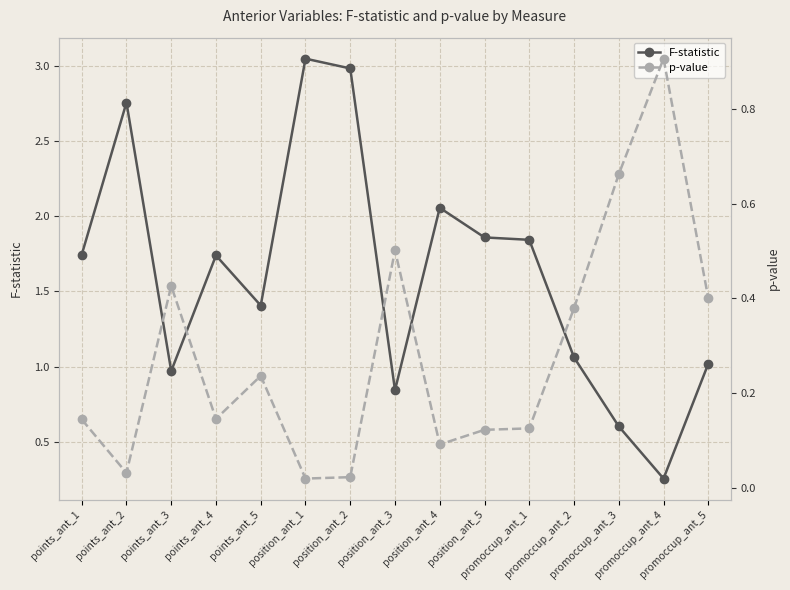

Rank the categories by F-statistic value from lowest to highest.

promoccup_ant_4, promoccup_ant_3, position_ant_3, points_ant_3, promoccup_ant_5, promoccup_ant_2, points_ant_5, points_ant_4, points_ant_1, promoccup_ant_1, position_ant_5, position_ant_4, points_ant_2, position_ant_2, position_ant_1